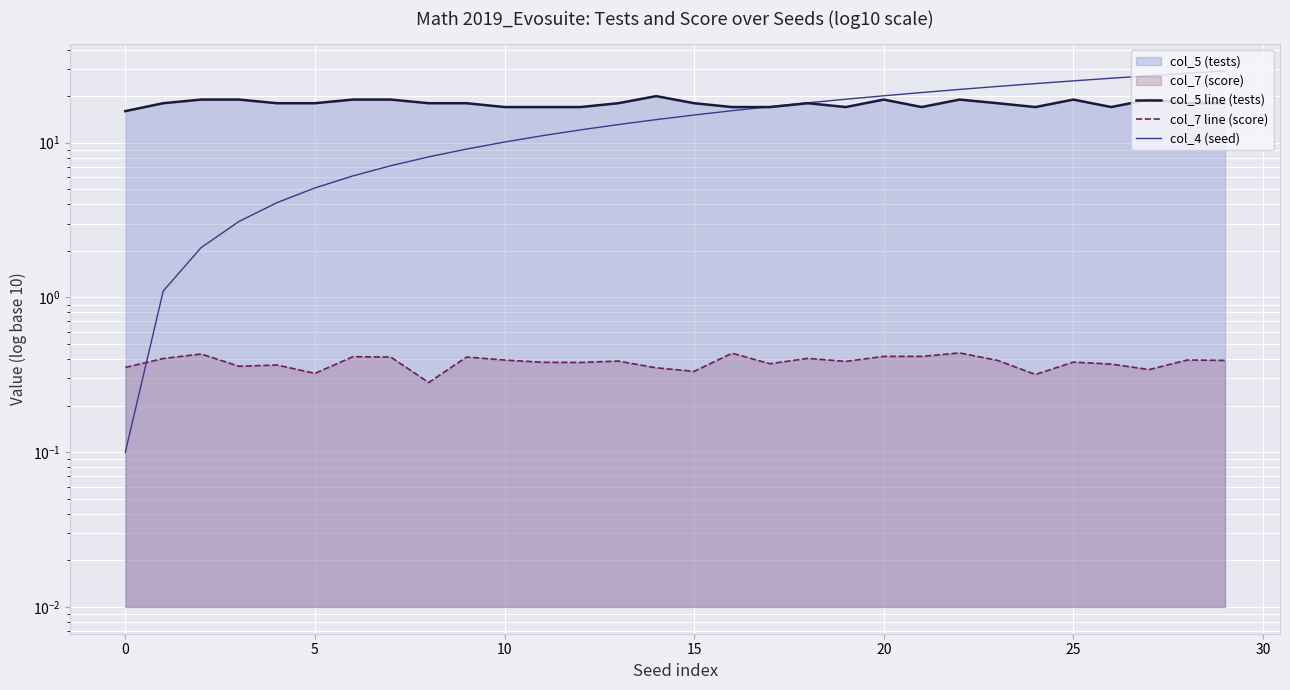

True or false: col_5 line (tests) has a value of 32.0 at 14.

False